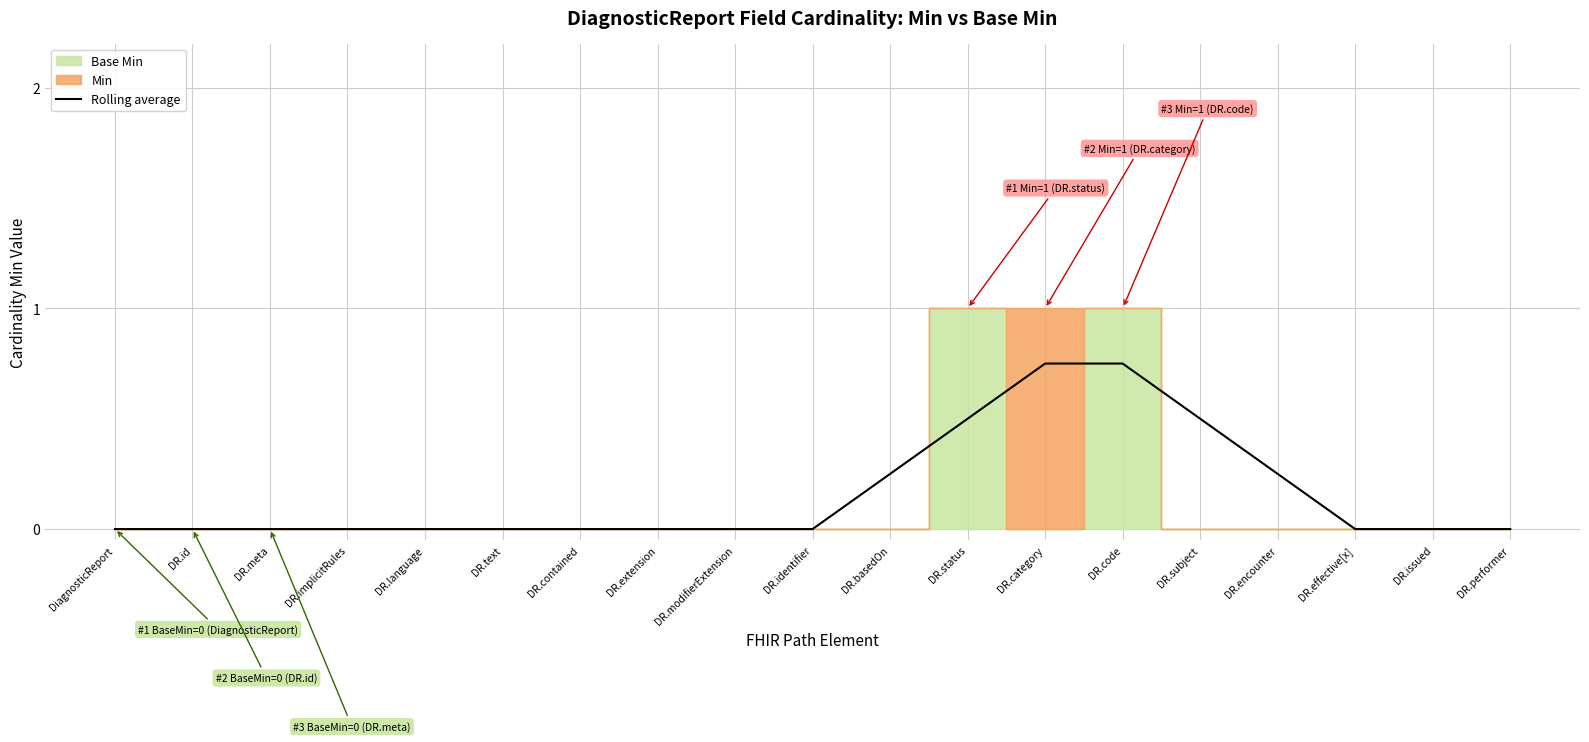

Which category has the lowest value across all series?

DiagnosticReport